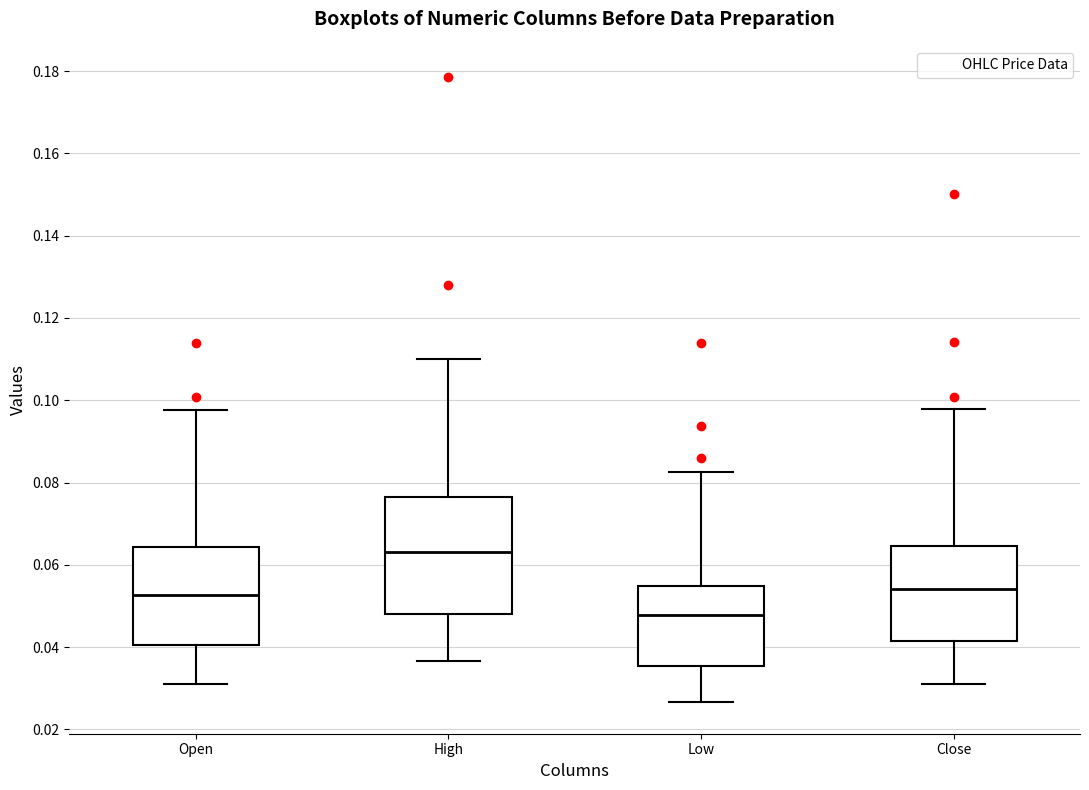

Reading left to right, transcribe this box plot: for each box, give where its median line is, the range the box spans, and where its two whiskers end, as read against the y-axis. The values are not printed on the chart, so give them approximately, as read against the axis.

Open: median 0.052, box 0.040 to 0.064, whiskers 0.030 to 0.098
High: median 0.064, box 0.048 to 0.076, whiskers 0.036 to 0.110
Low: median 0.048, box 0.036 to 0.054, whiskers 0.026 to 0.082
Close: median 0.054, box 0.042 to 0.064, whiskers 0.032 to 0.098